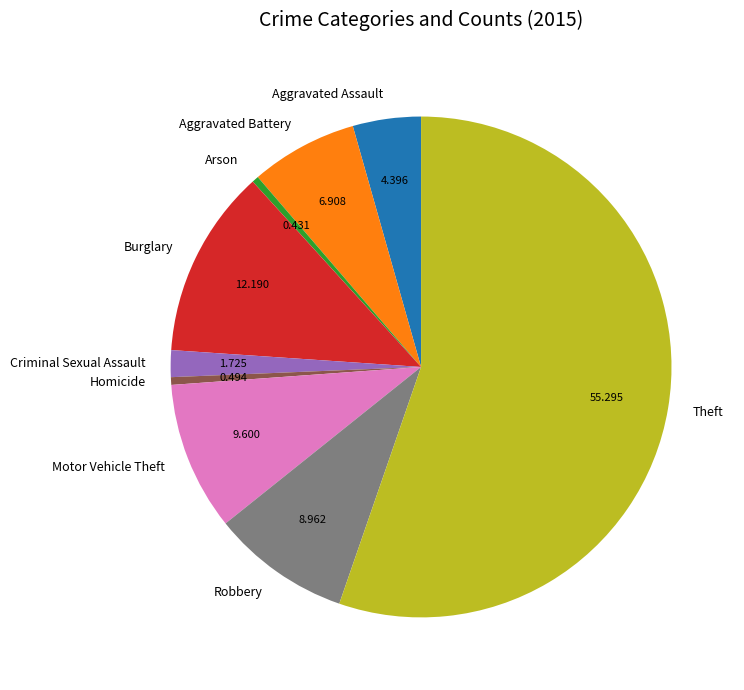

Is Theft the majority of the pie?

Yes